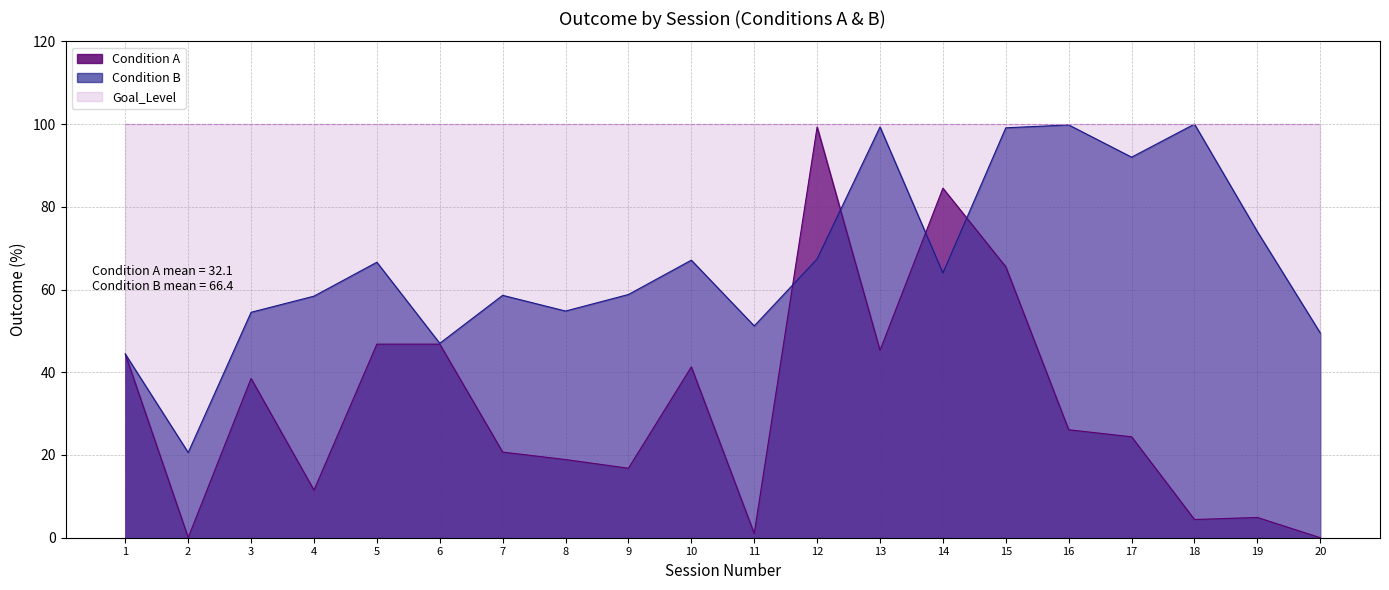

How many times do Condition_A and Condition_B cross each other?

4